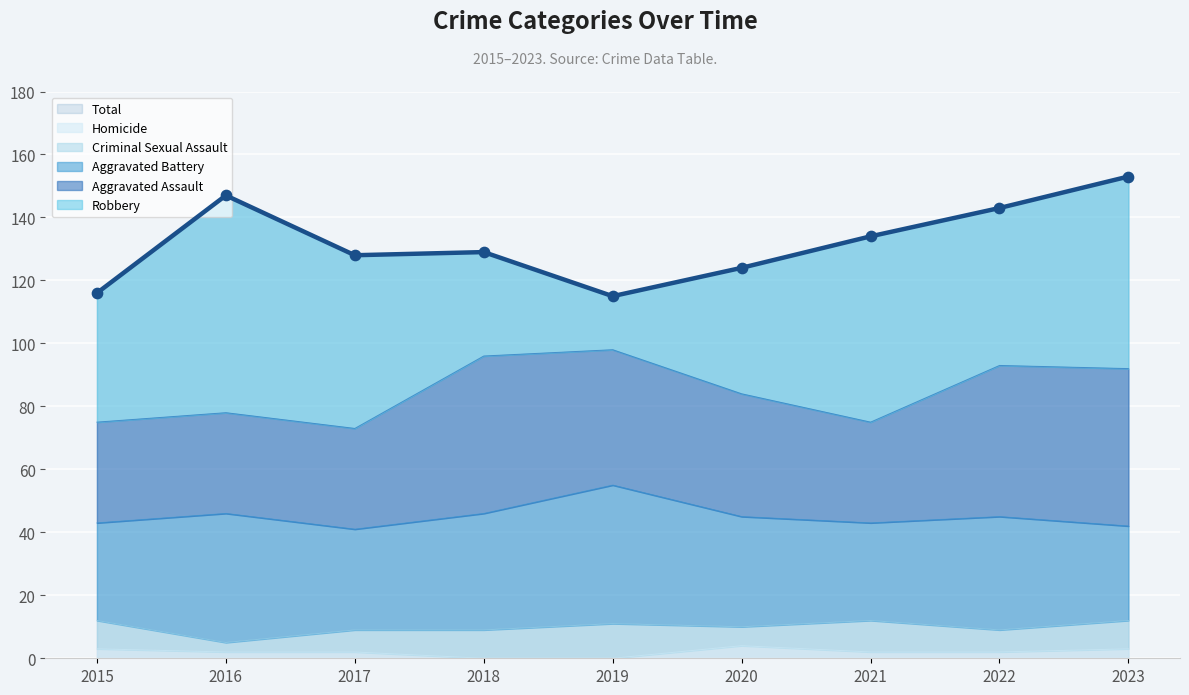

Which series has the widest spread of Y values?

Robbery